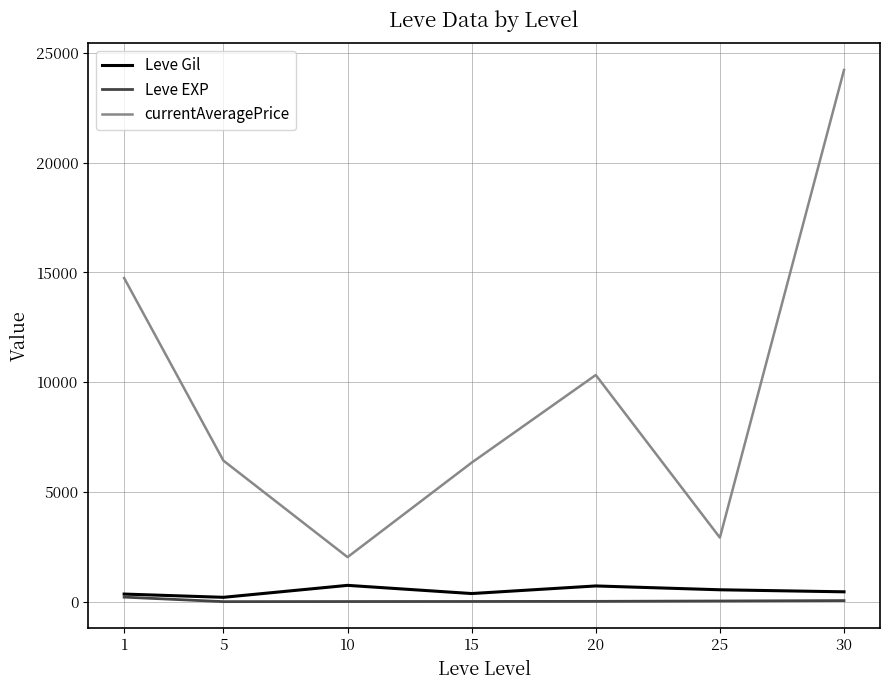

The value of currentAveragePrice at 1 is 21856.8. True or false?

False